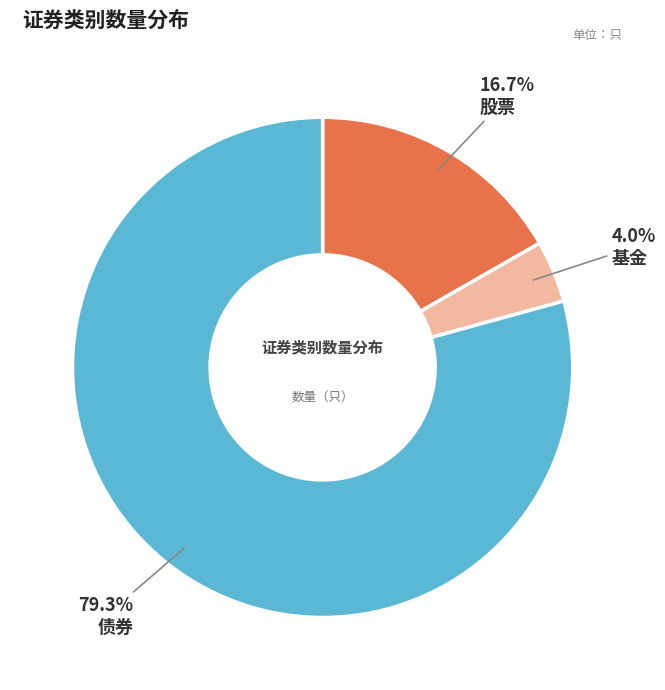

Do 债券 and 股票 together represent more than half of the pie?

Yes